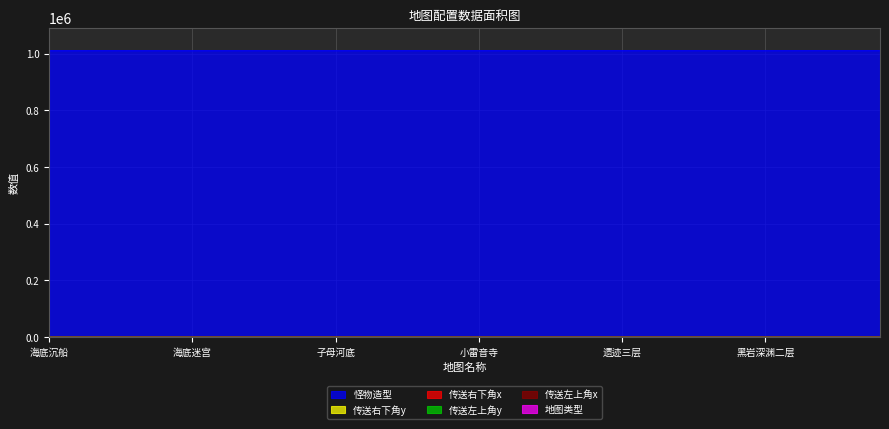

True or false: 传送右下角x and 传送左上角y intersect in this chart.

True